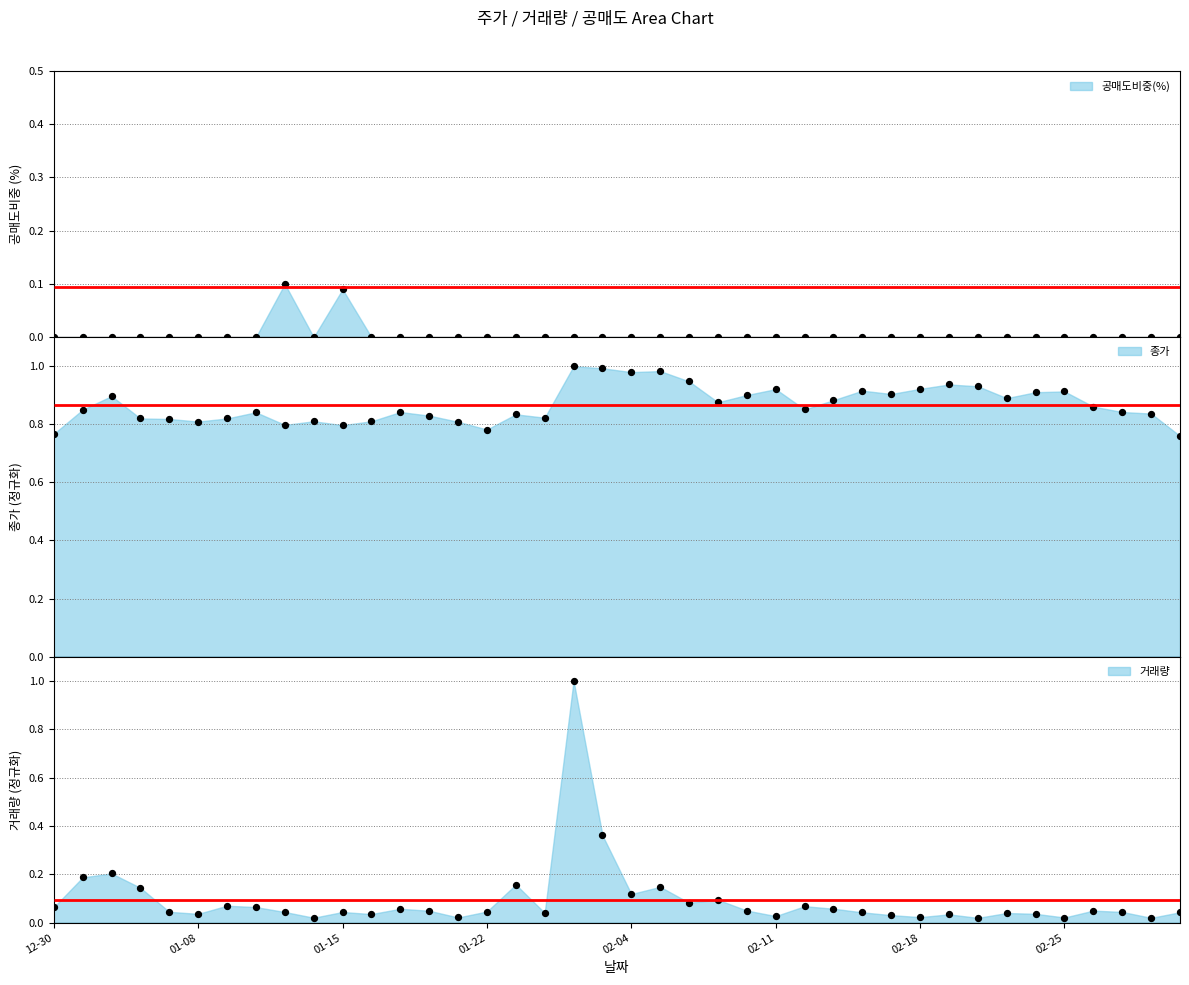

Is the value of 공매도비중(%) at 2025-01-03 greater than the value of 거래량 at 2025-02-05?

No